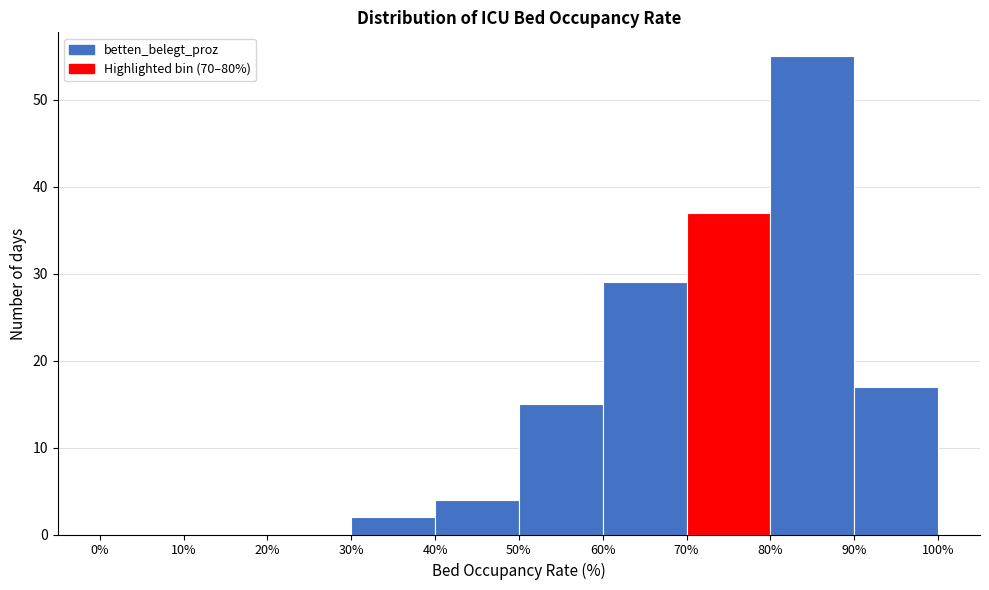

Reading left to right, list every bar in this chart as the range it spans on the x-axis followed by its height. The values are not printed on the chart, so give them approximately, as read against the axis.

0% to 10%: 0
10% to 20%: 0
20% to 30%: 0
30% to 40%: 2
40% to 50%: 4
50% to 60%: 15
60% to 70%: 29
70% to 80%: 37
80% to 90%: 55
90% to 100%: 17